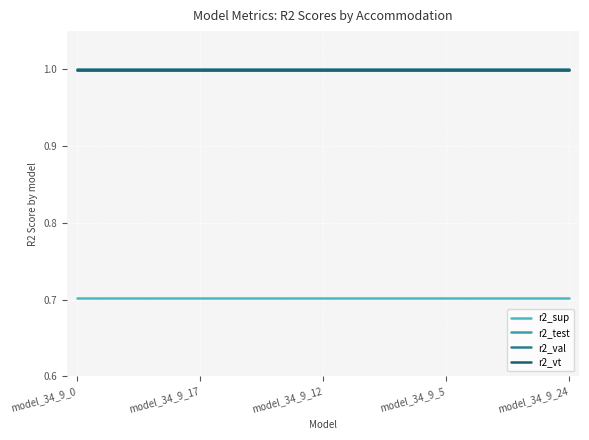

What are all the series names shown in the legend?

r2_sup, r2_test, r2_val, r2_vt